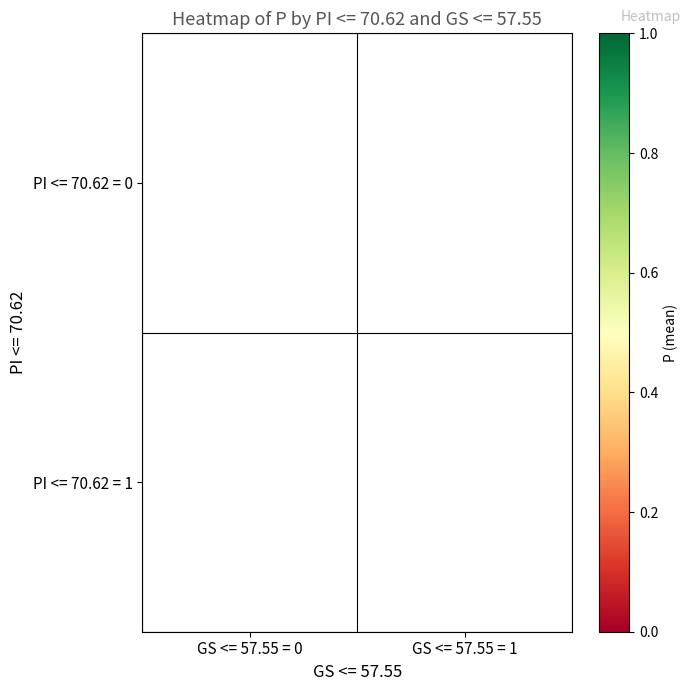

How many series are shown in this chart?

2